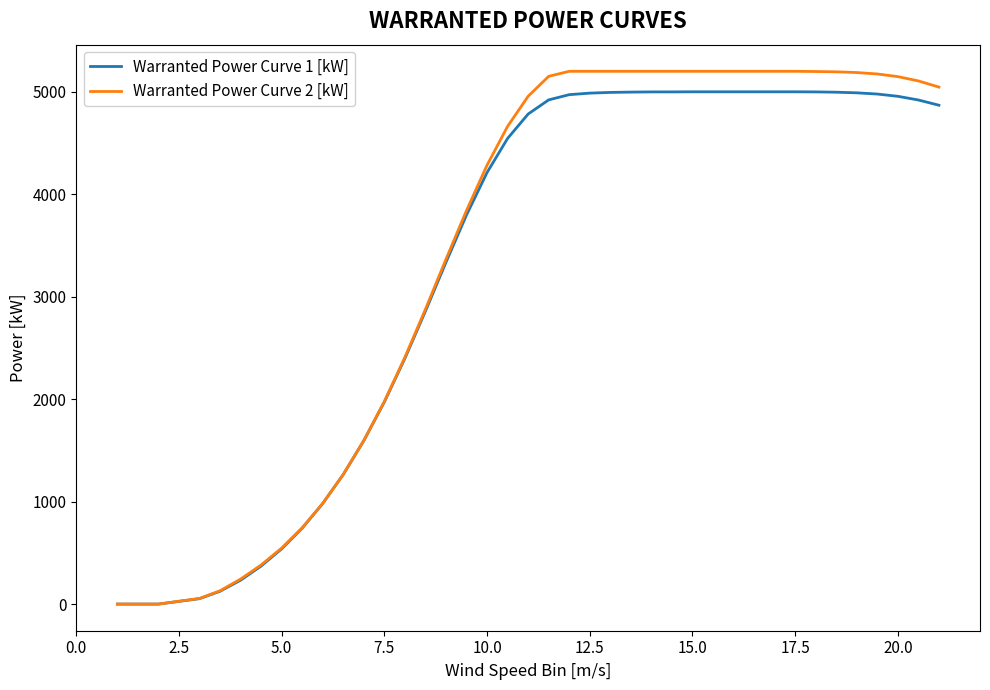

Which series has the largest total across all categories?

Warranted Power Curve 2 [kW]